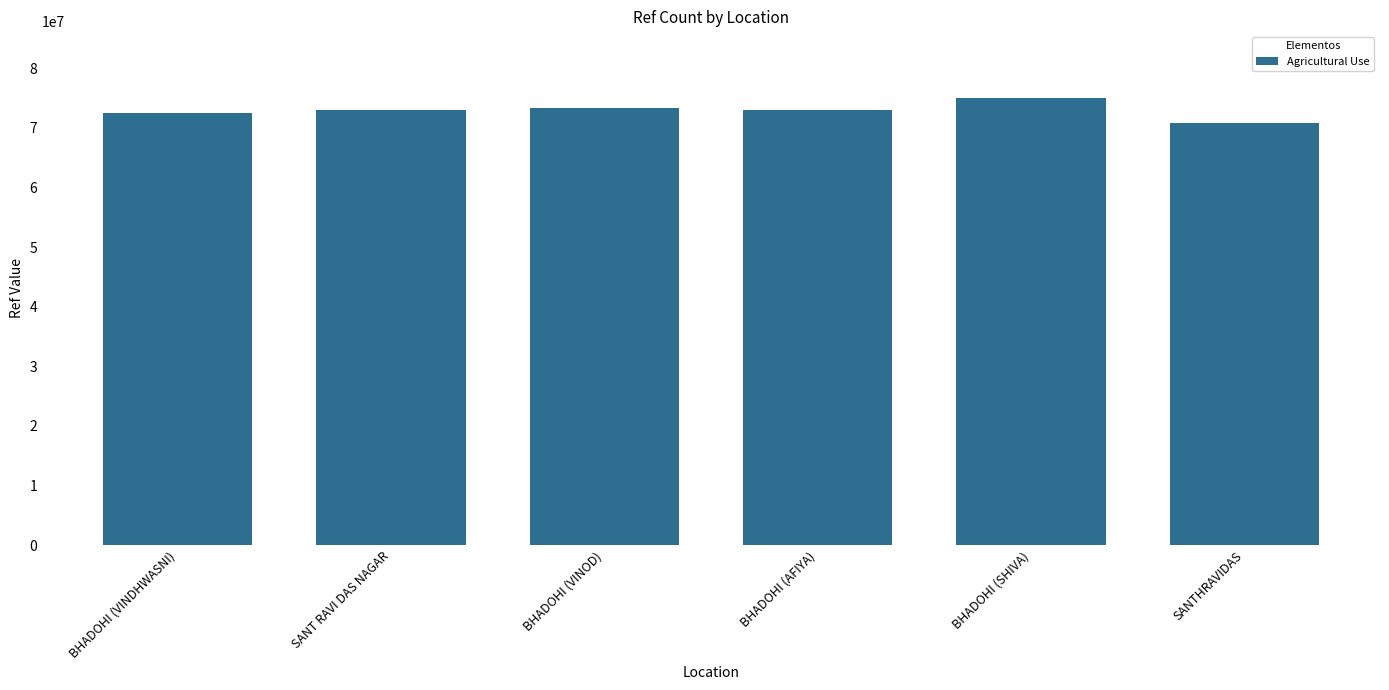

The chart shows a value of 126264044 at SANT RAVI DAS NAGAR. True or false?

False